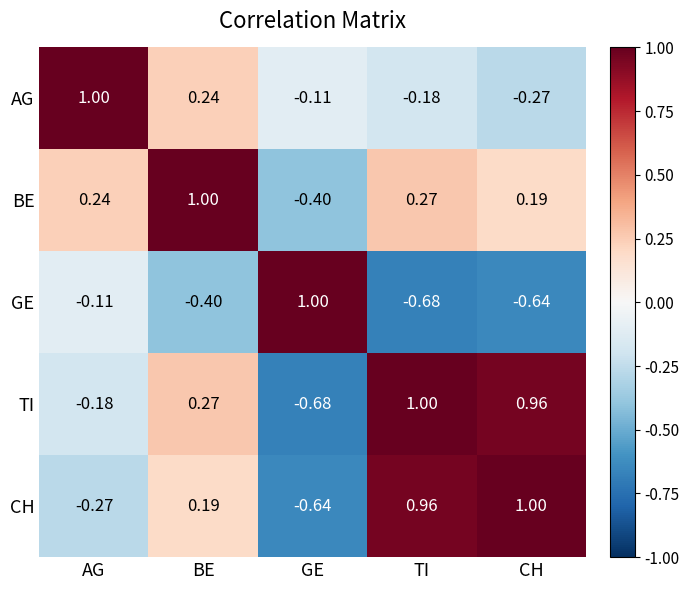

At BE, list the series in order from largest to smallest.

BE, TI, AG, CH, GE